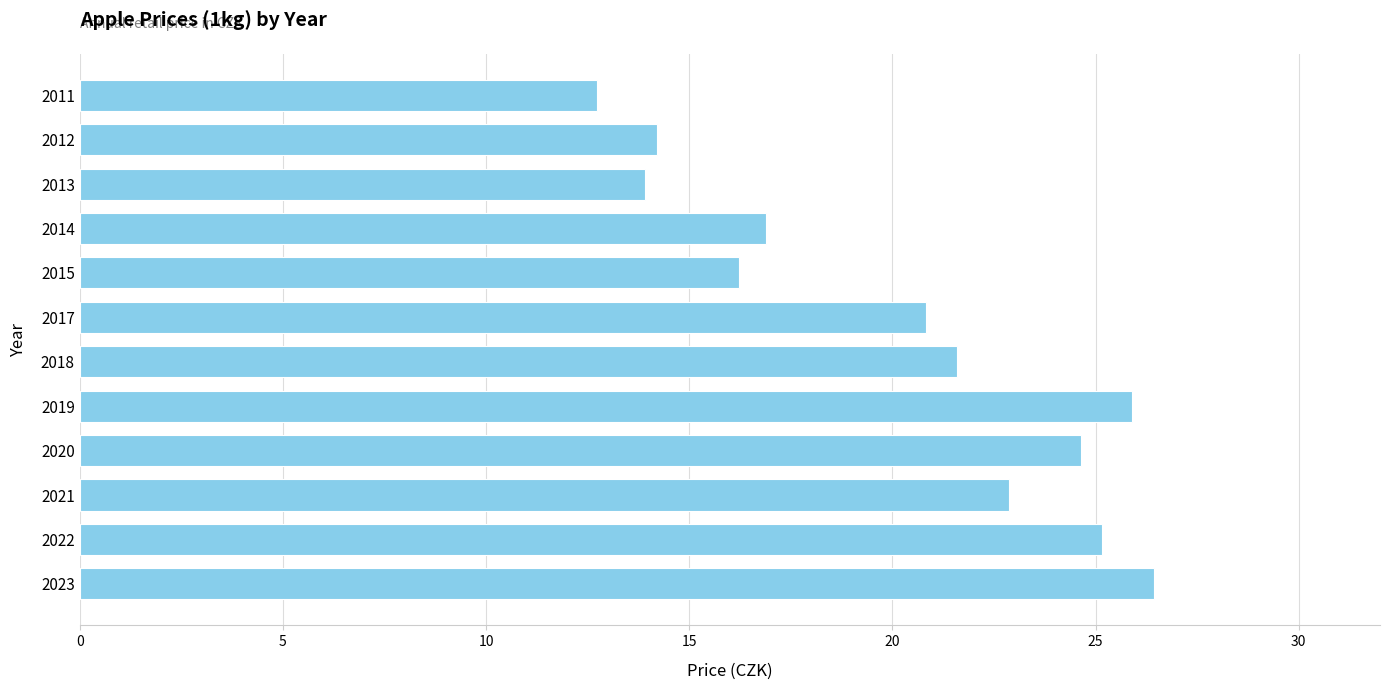

The value at 2019 is 40.3. True or false?

False